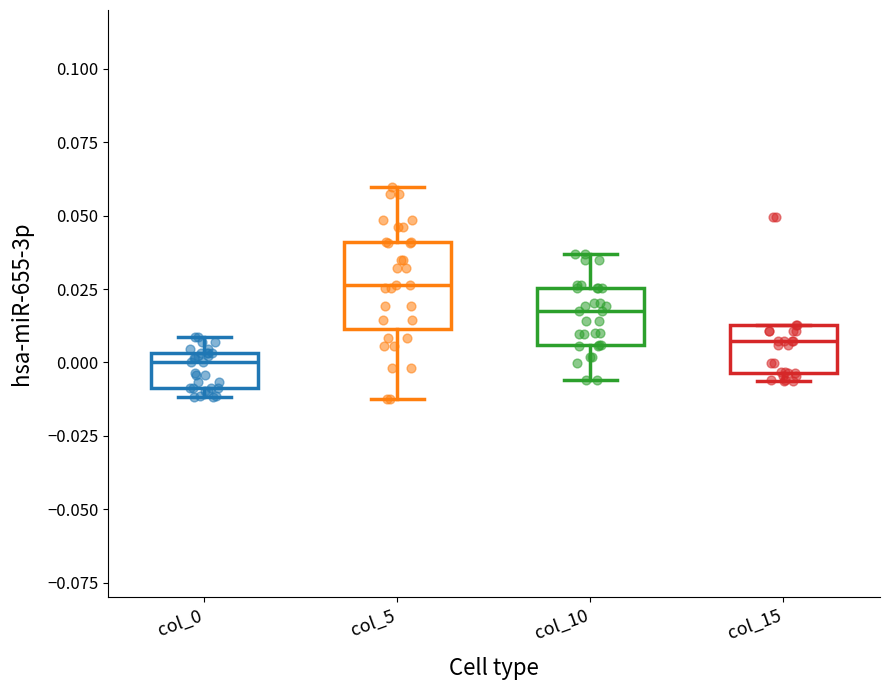

Reading left to right, read every box against the y-axis: the position of its median line, the range the box covers, and the ends of its whiskers. The values are not printed on the chart, so give them approximately, as read against the axis.

col_0: median 0.000, box -0.010 to 0.005, whiskers -0.010 (just below the box's lower edge) to 0.010
col_5: median 0.025, box 0.010 to 0.040, whiskers -0.010 to 0.060
col_10: median 0.015, box 0.005 to 0.025, whiskers -0.005 to 0.035
col_15: median 0.005, box -0.005 to 0.015, whiskers -0.005 (just below the box's lower edge) to 0.015